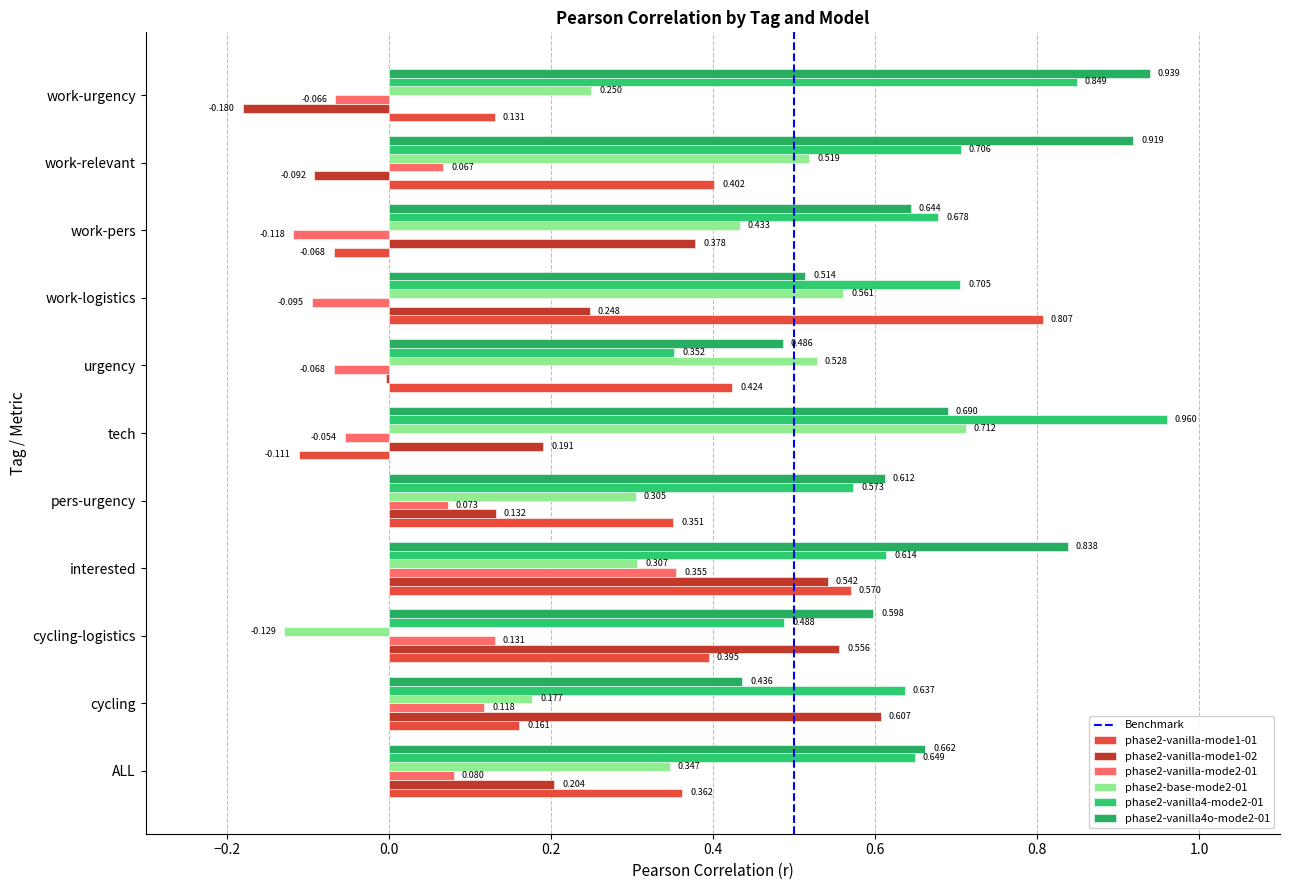

How many categories are shown in the chart?

11